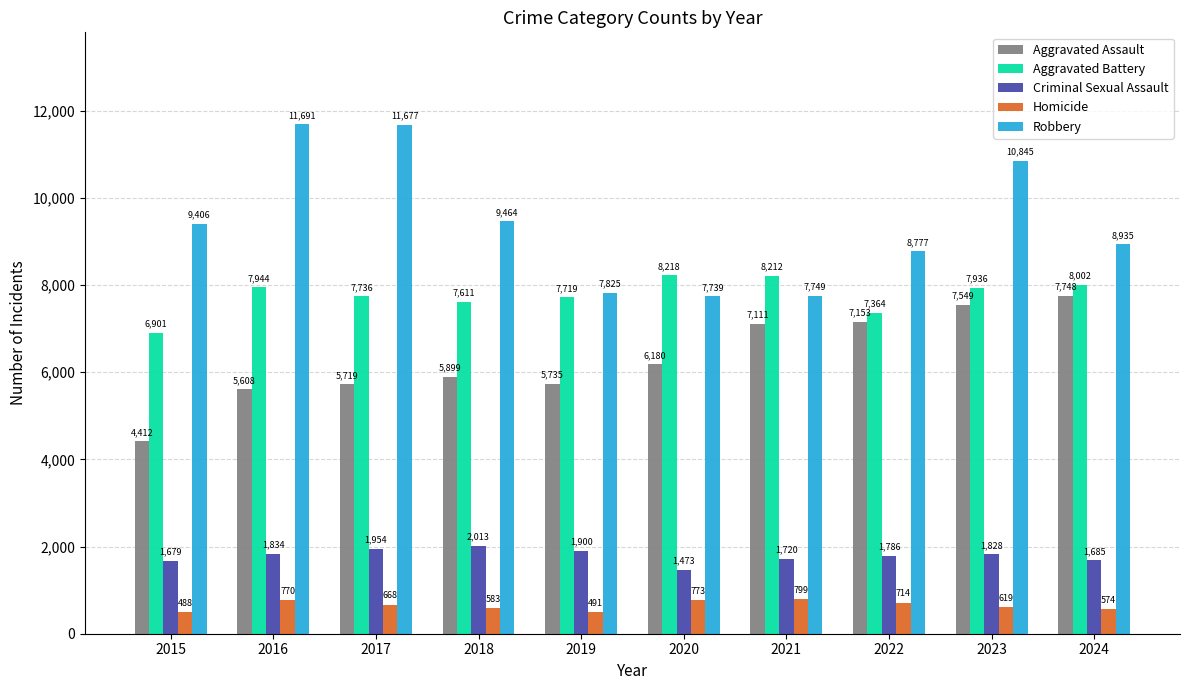

Are the bars horizontal?

No